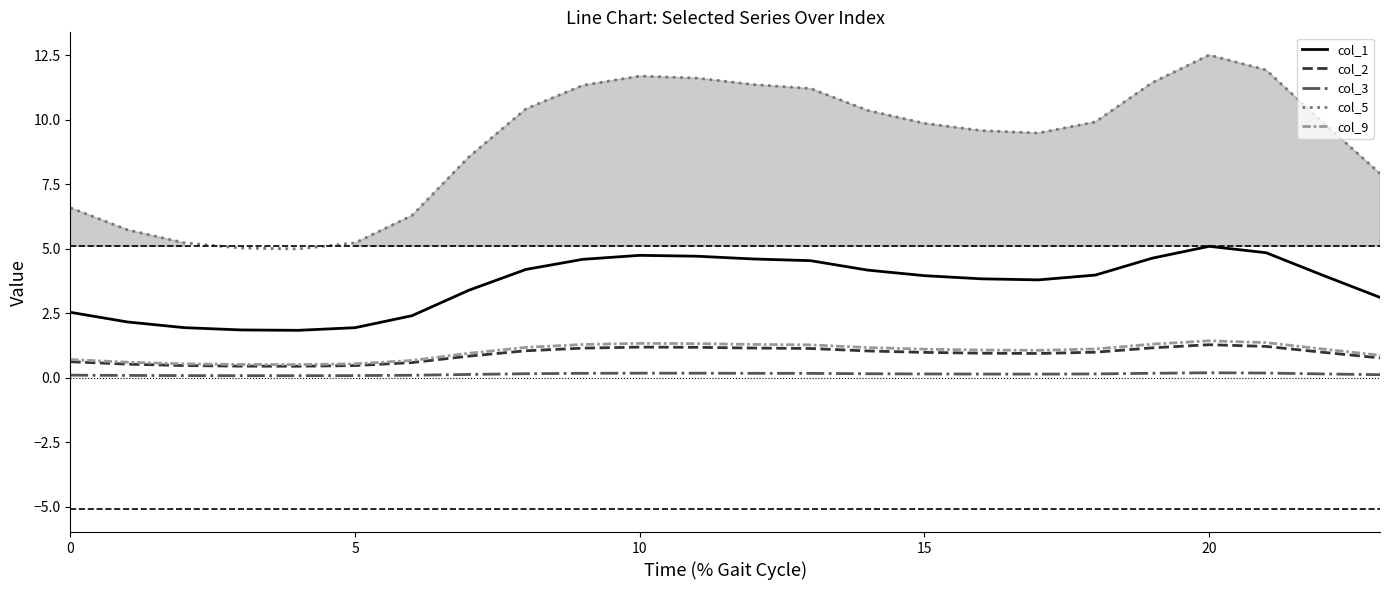

What is the total value across all series at 19?

18.7